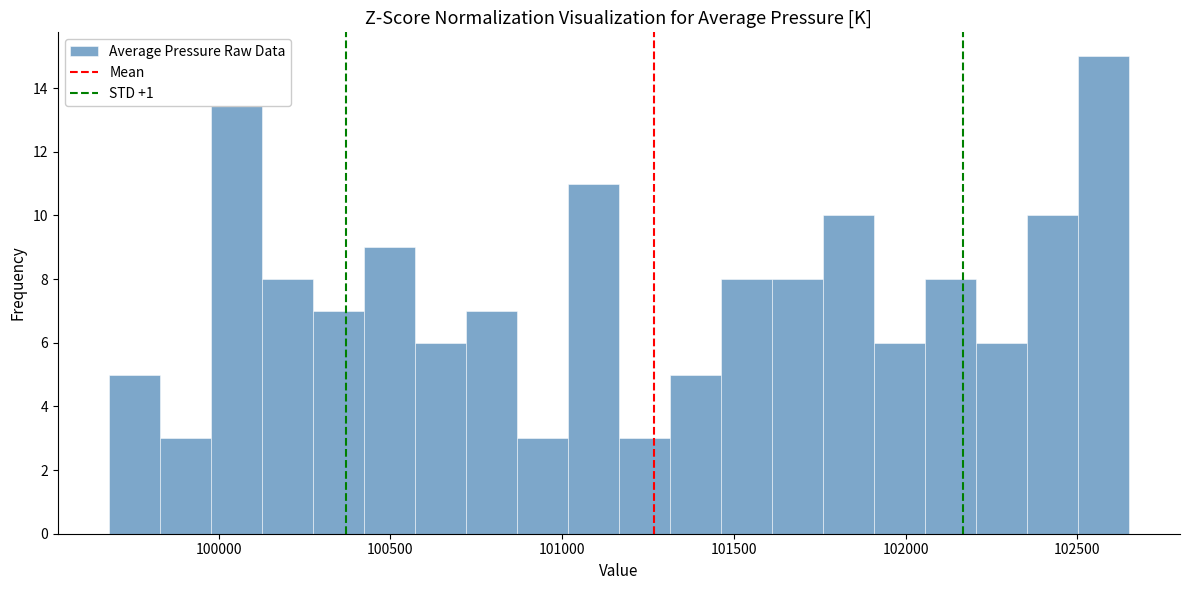

Read against the x-axis, roughly where is the centre of the tallest bar?

102600